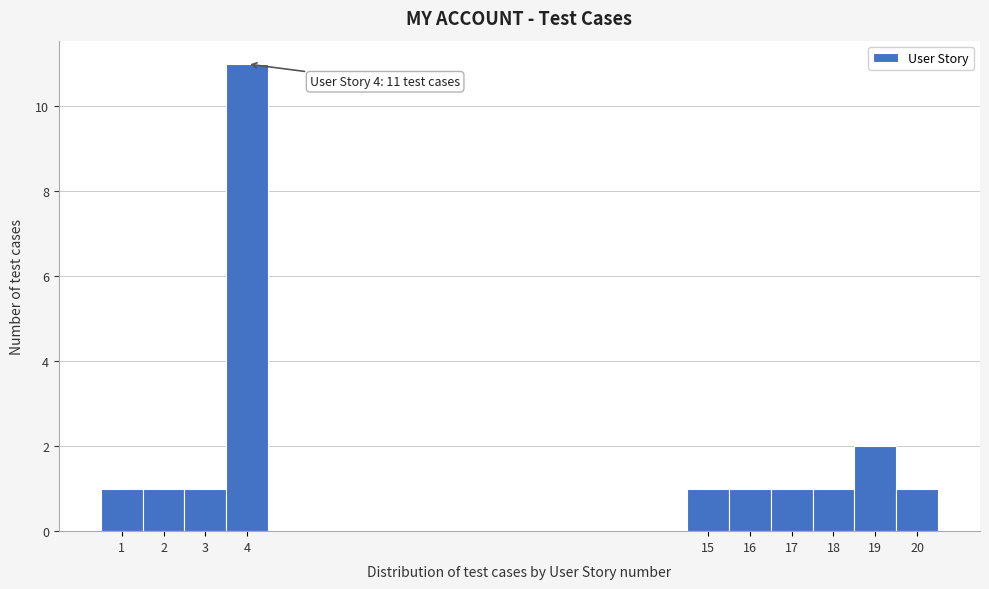

Over which range of the x-axis is the bar tallest?

3.5 to 4.5